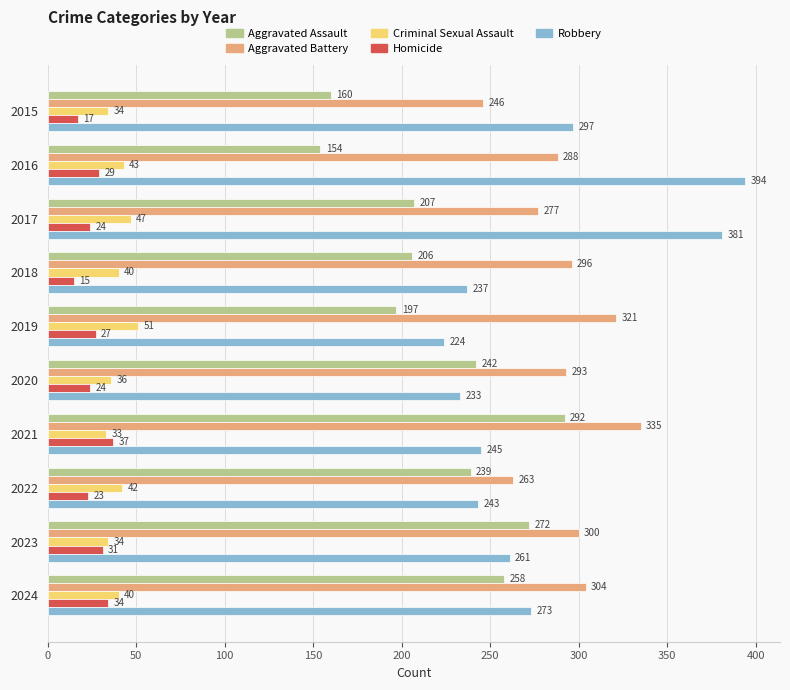

At which label is Aggravated Battery closest to 290?

2016